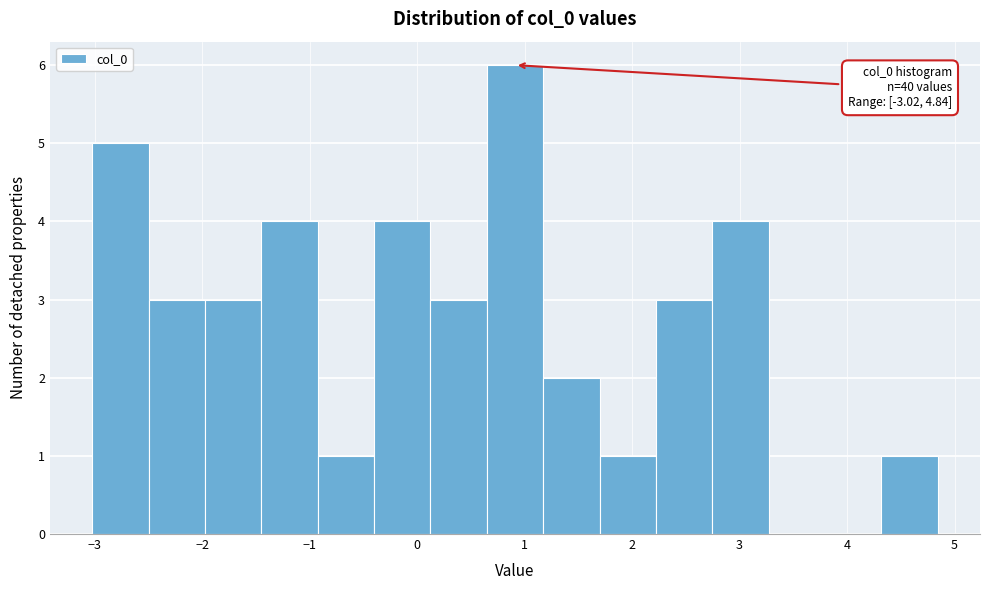

Over which range of the x-axis is the bar tallest?

0.6 to 1.2